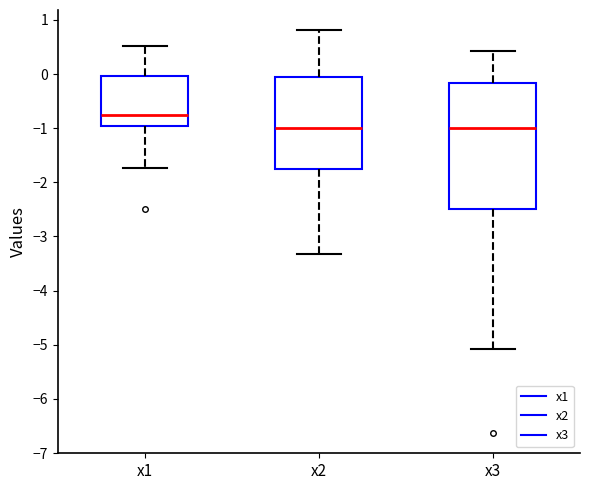

Which box's median line is the highest?

x1